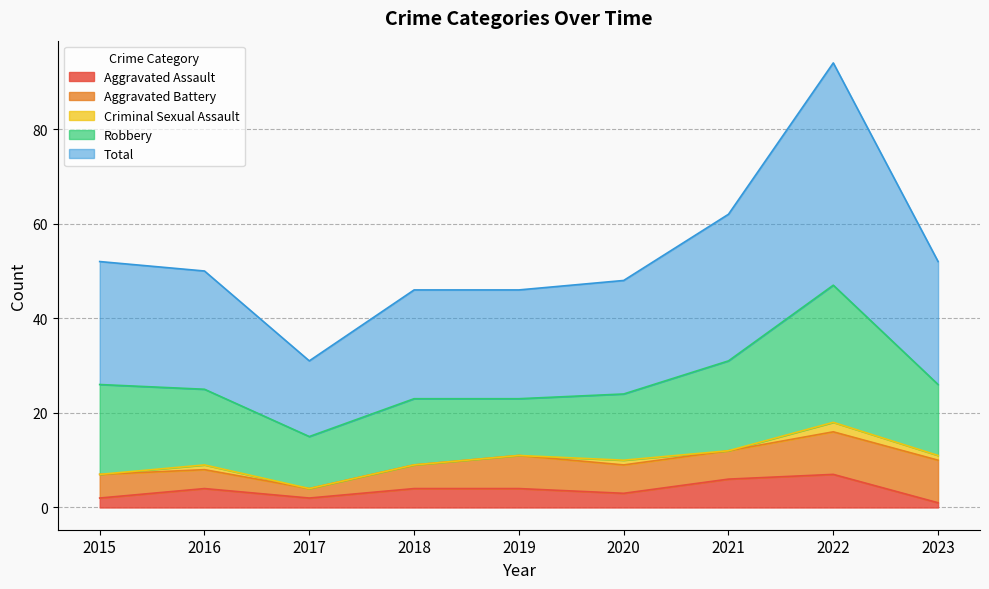

The value of Aggravated Battery at 2015 is 5. True or false?

True